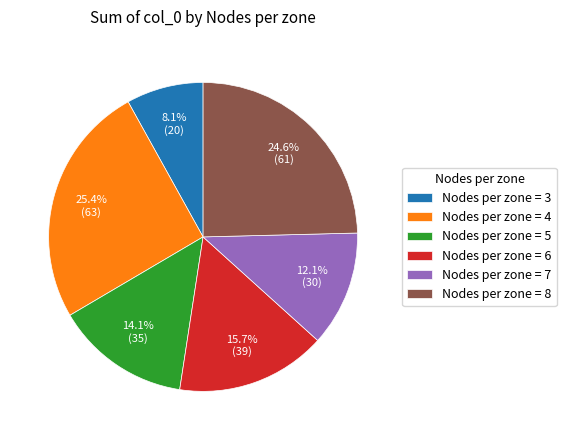

What percentage is NOT represented by Nodes per zone = 7?

87.9%